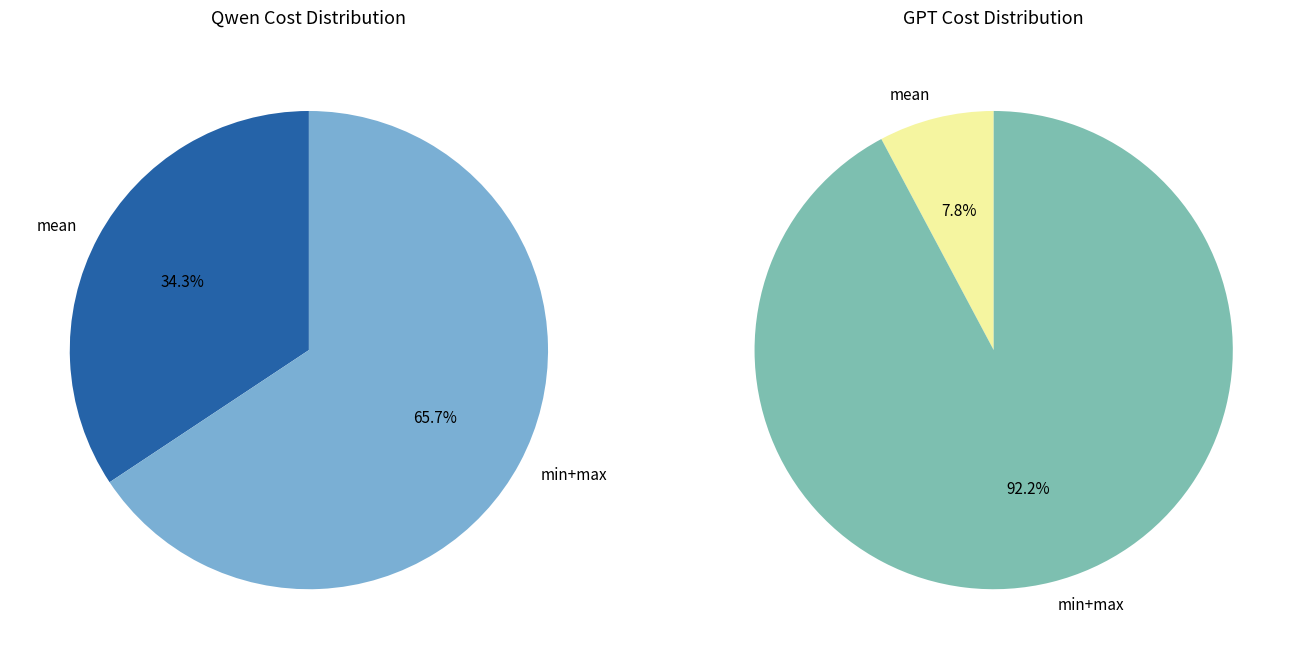

Is it true that mean is 48% of the pie?

False